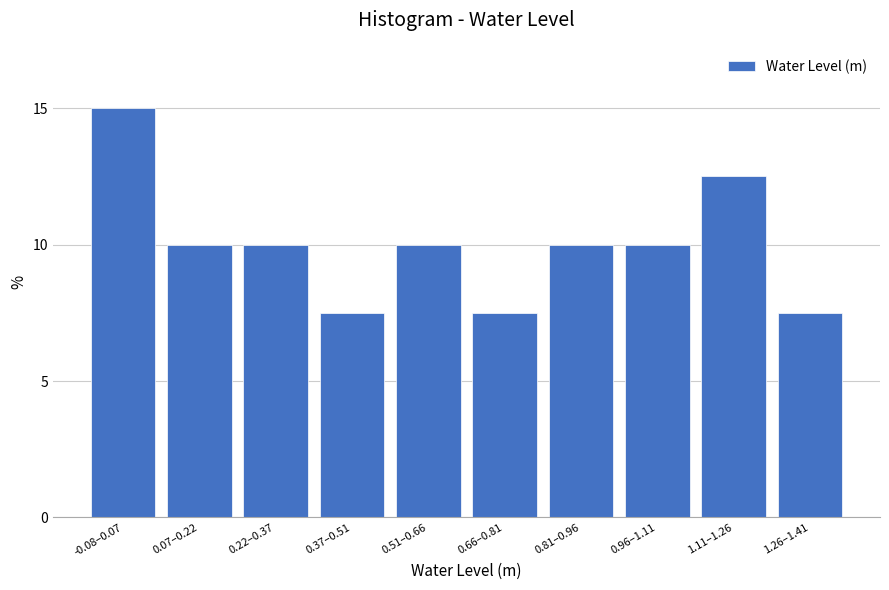

Reading right to left, extract all data points from this chart.

1.26–1.41=7.5	1.11–1.26=12.5	0.96–1.11=10.0	0.81–0.96=10.0	0.66–0.81=7.5	0.51–0.66=10.0	0.37–0.51=7.5	0.22–0.37=10.0	0.07–0.22=10.0	-0.08–0.07=15.0